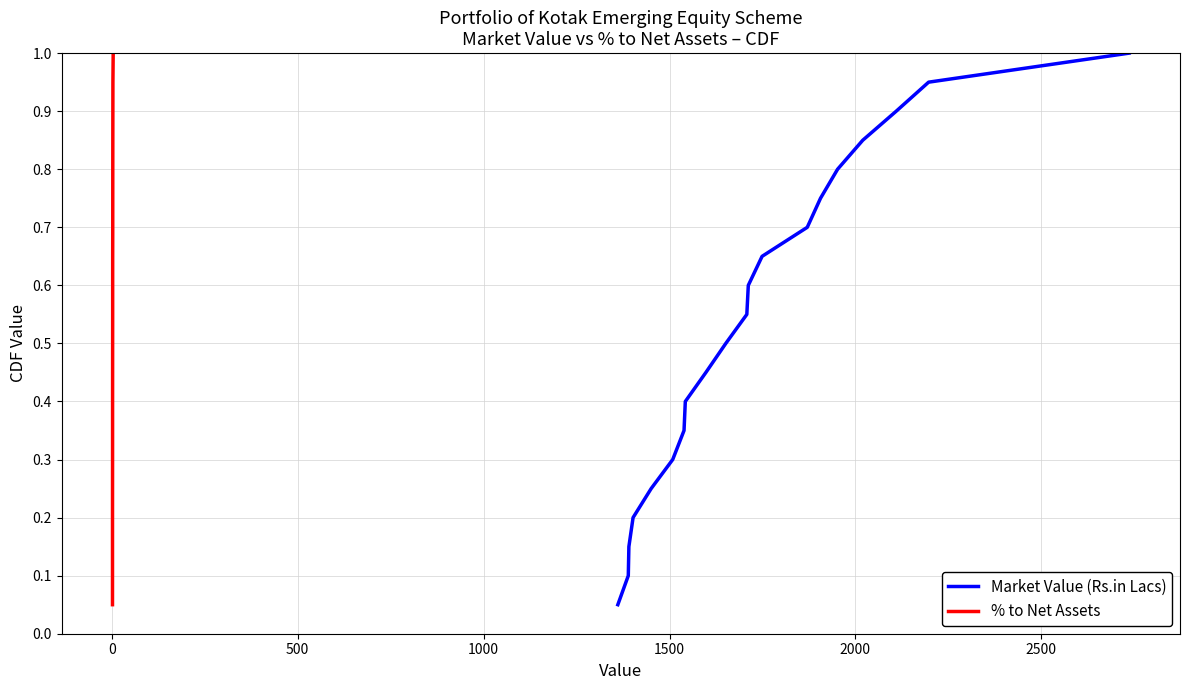

Which series has the widest spread of values?

Market Value (Rs.in Lacs)